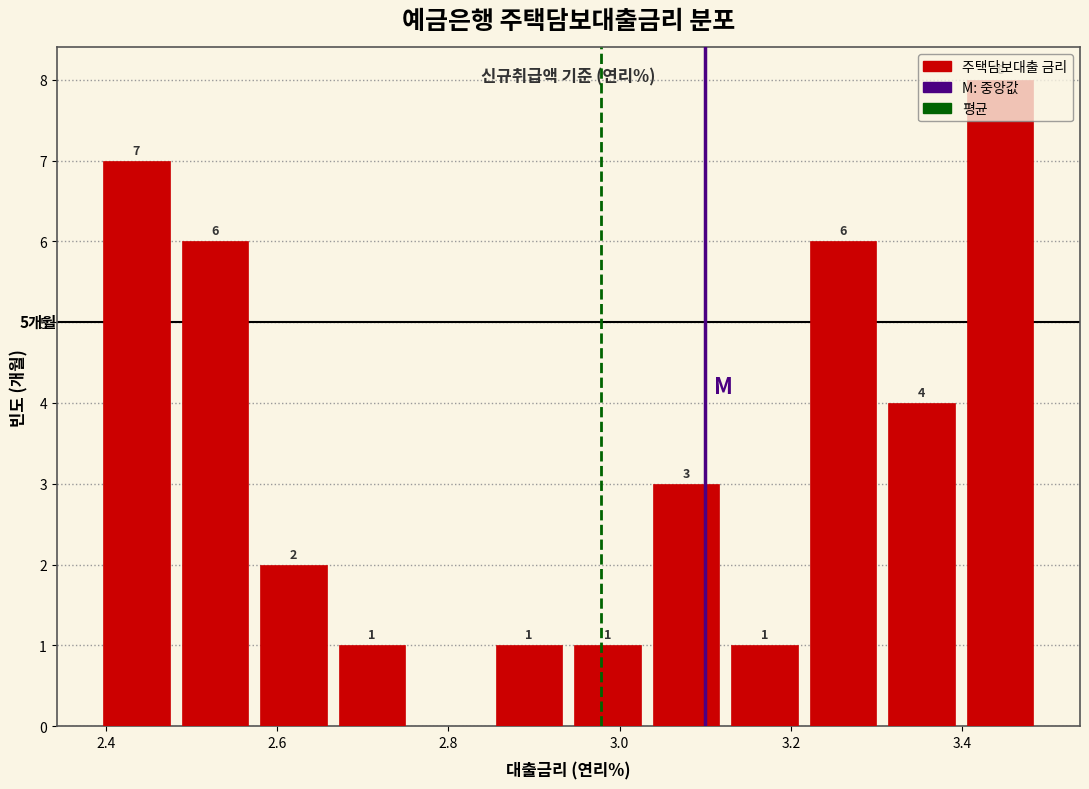

Which range on the x-axis has the tallest bar?

3.40 to 3.50